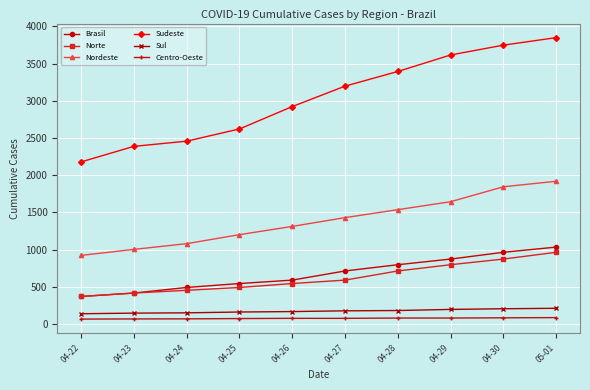

The value of Centro-Oeste at 04-23 is 67. True or false?

True